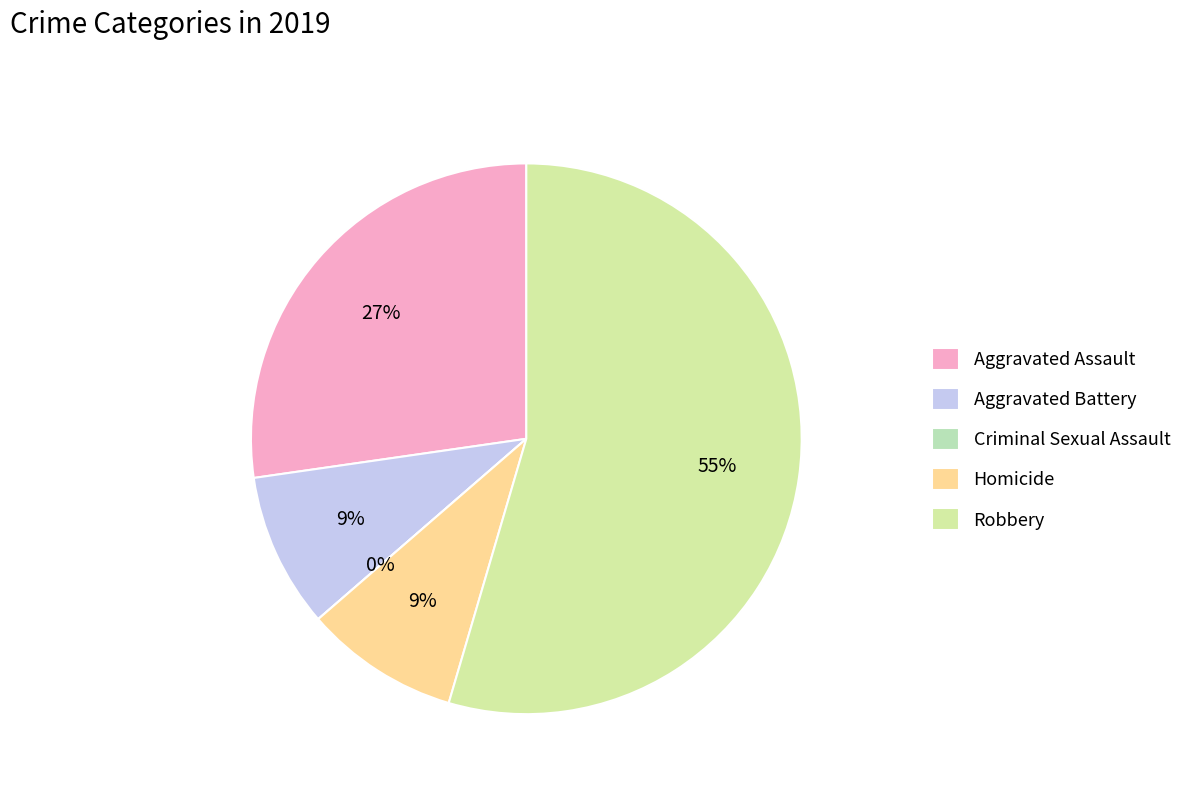

How many slices are in this pie chart?

5